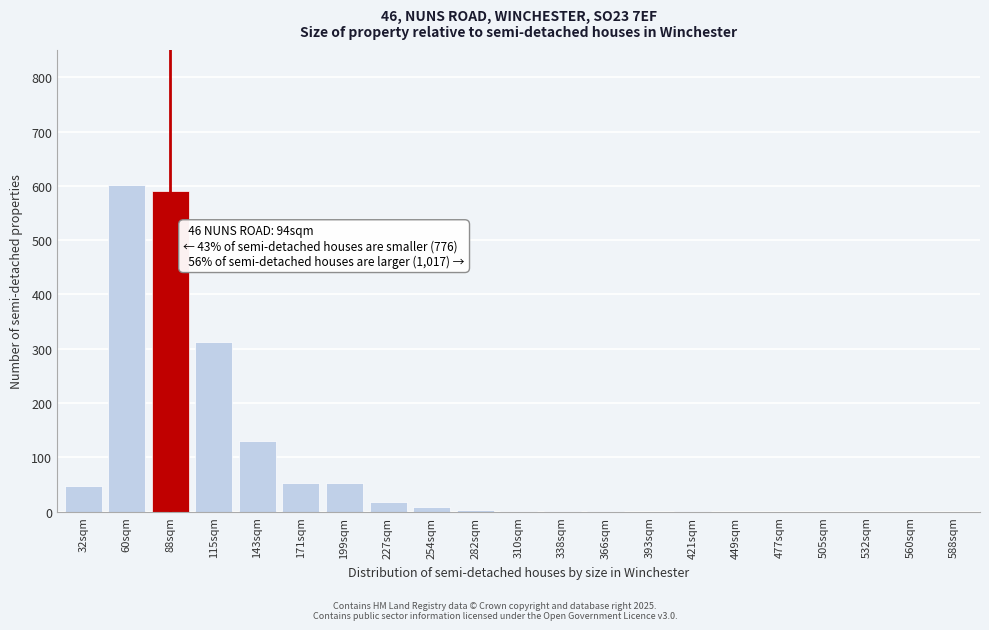

What is the sum of all values?

1821